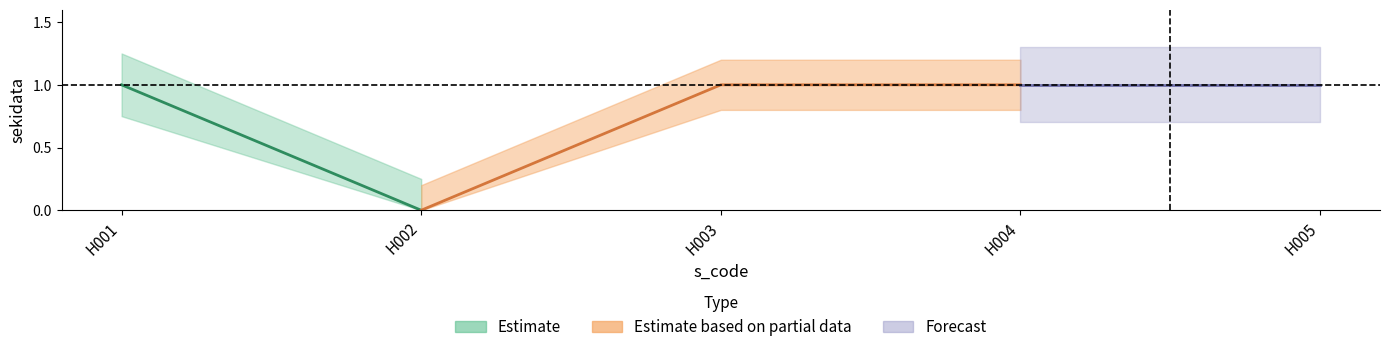

Reading right to left, transcribe all the data shown in this chart.

H005=1	H004=1	H003=1	H002=0	H001=1